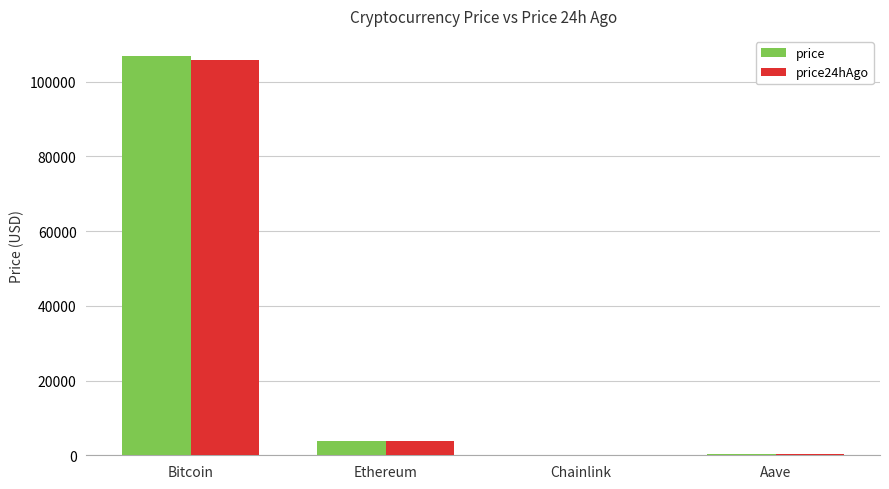

Does the chart contain stacked bars?

No